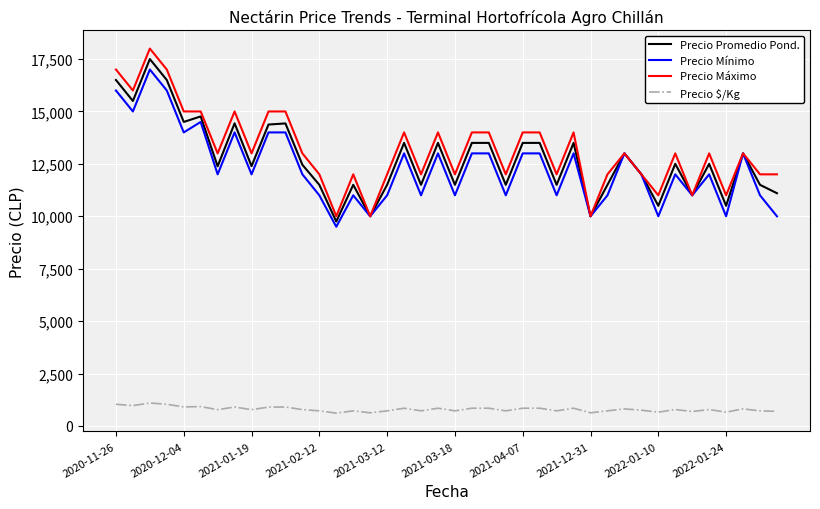

True or false: Precio Mínimo and Precio $/Kg cross at least once.

False